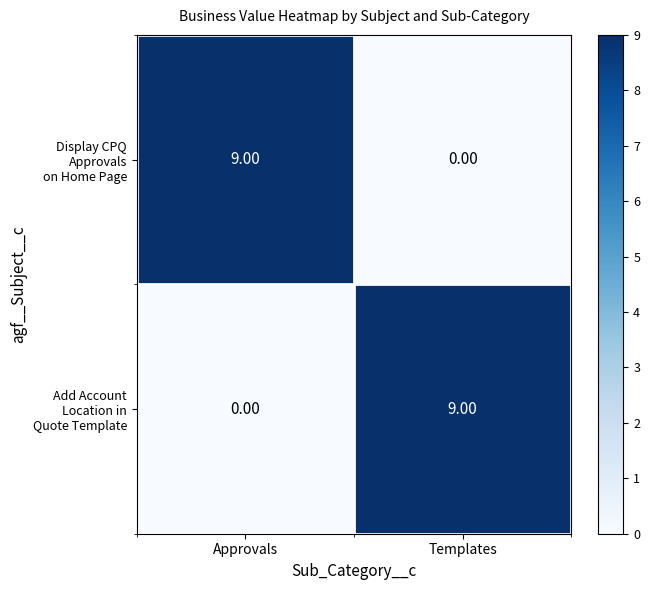

What is the total value across all series at Templates?

9